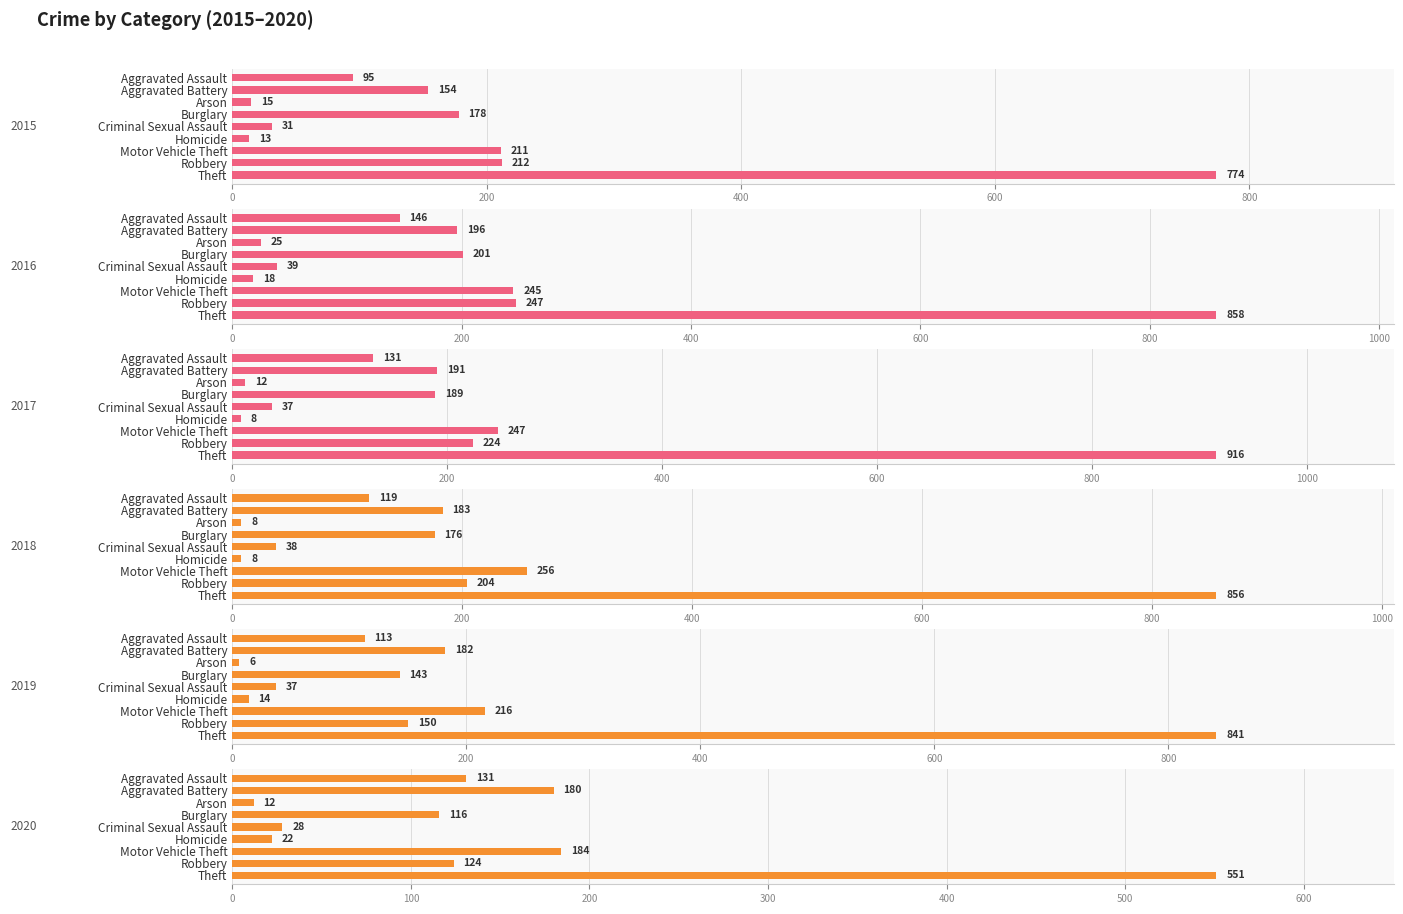

Does the chart contain any negative values?

No